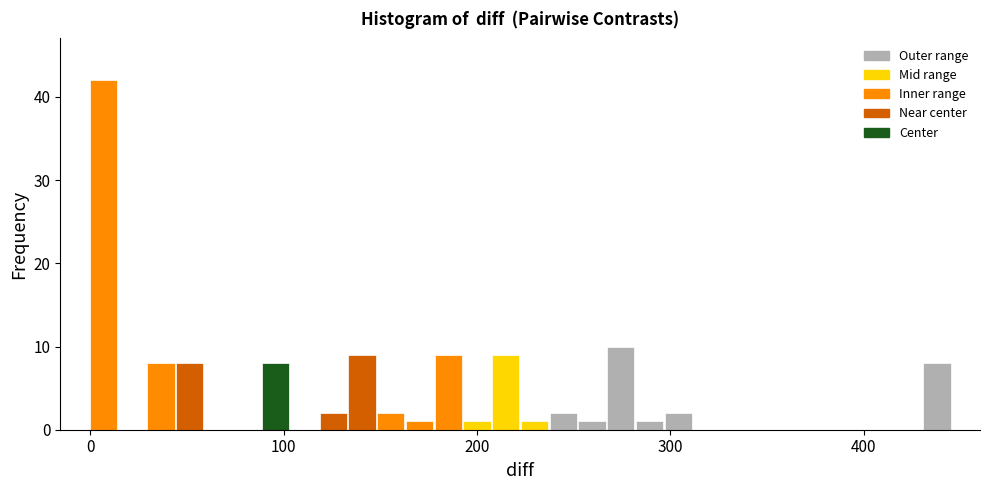

Read against the x-axis, roughly where is the centre of the tallest bar?

10